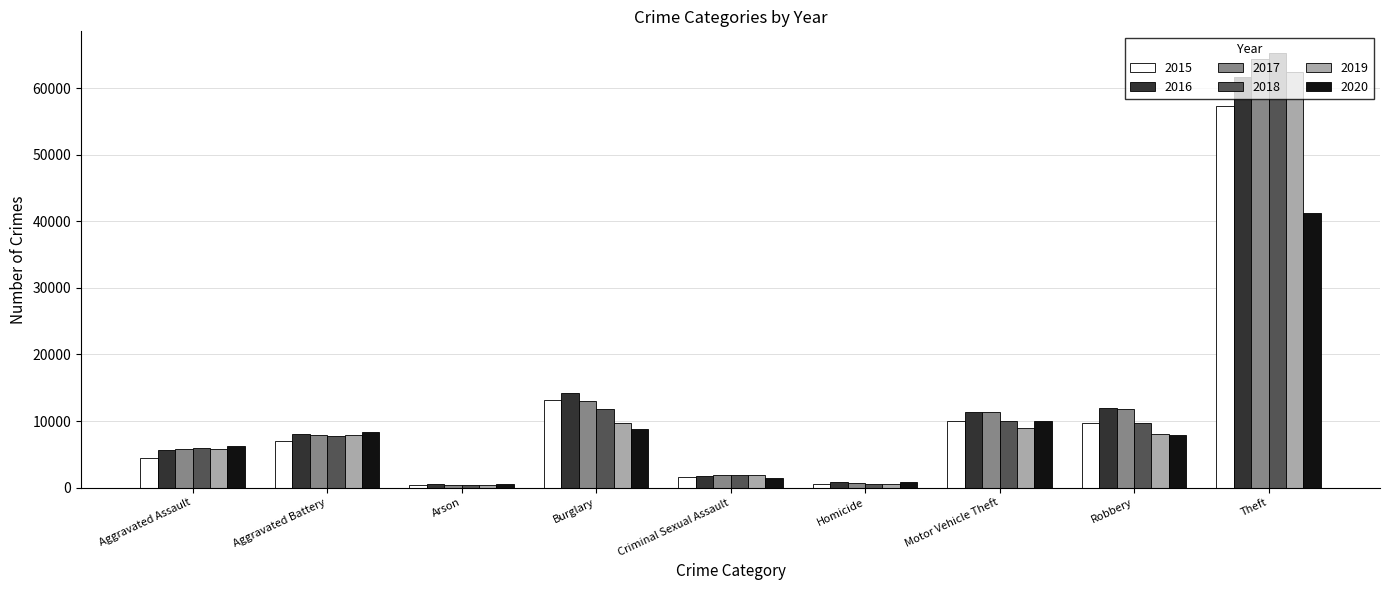

At which label is 2017 closest to 32412?

Burglary